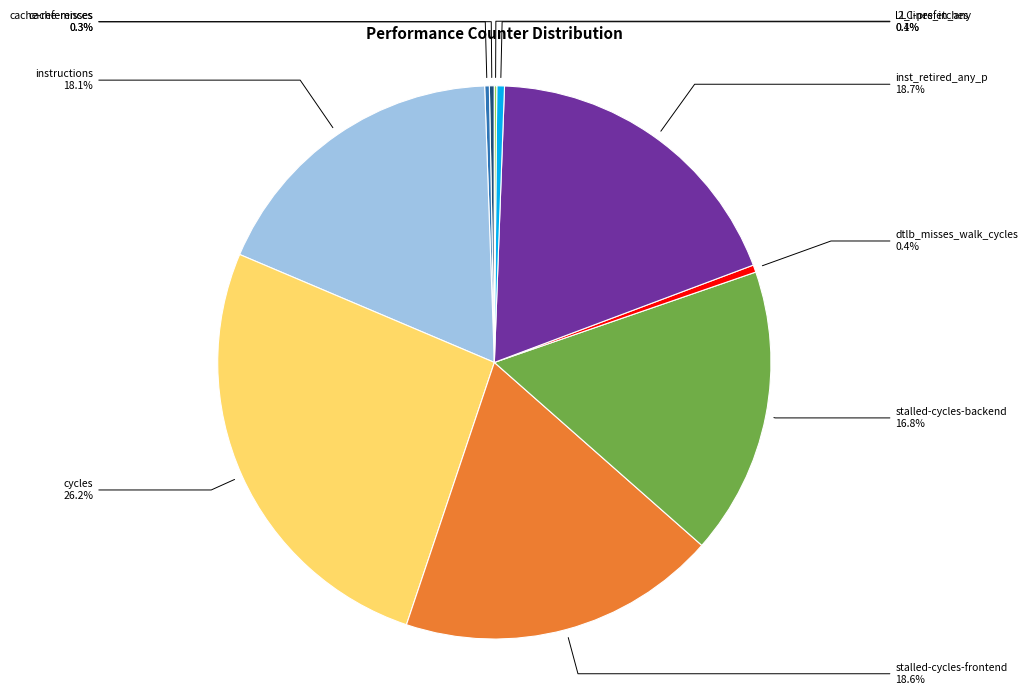

Between stalled-cycles-frontend and l2_lines_in_any, which is larger?

stalled-cycles-frontend